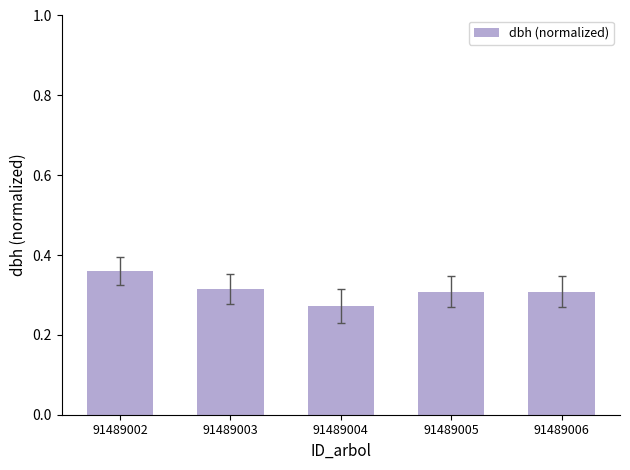

What is the sum of all values?

1.6